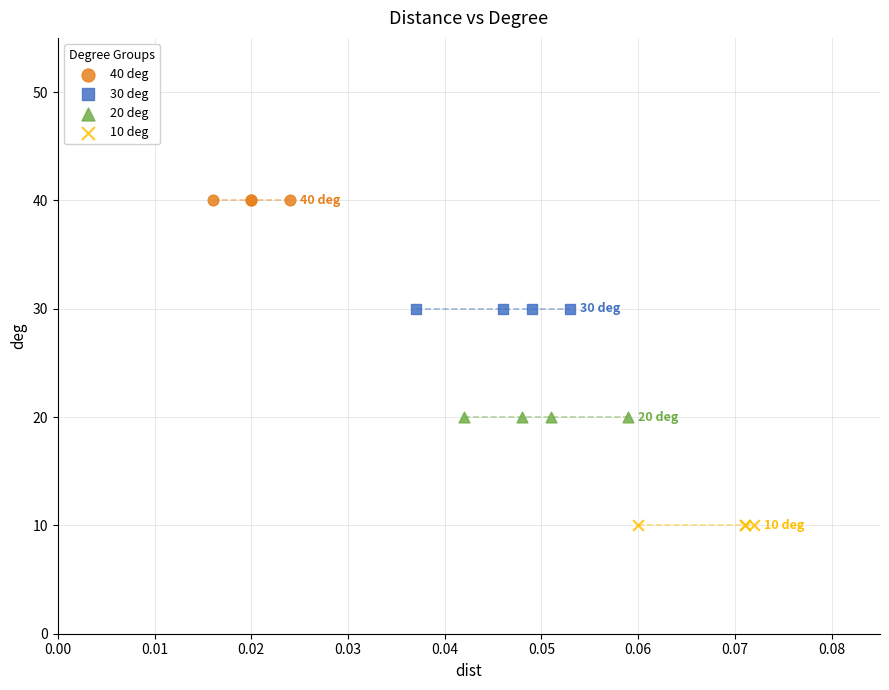

Which series contains the lowest Y value?

10 deg